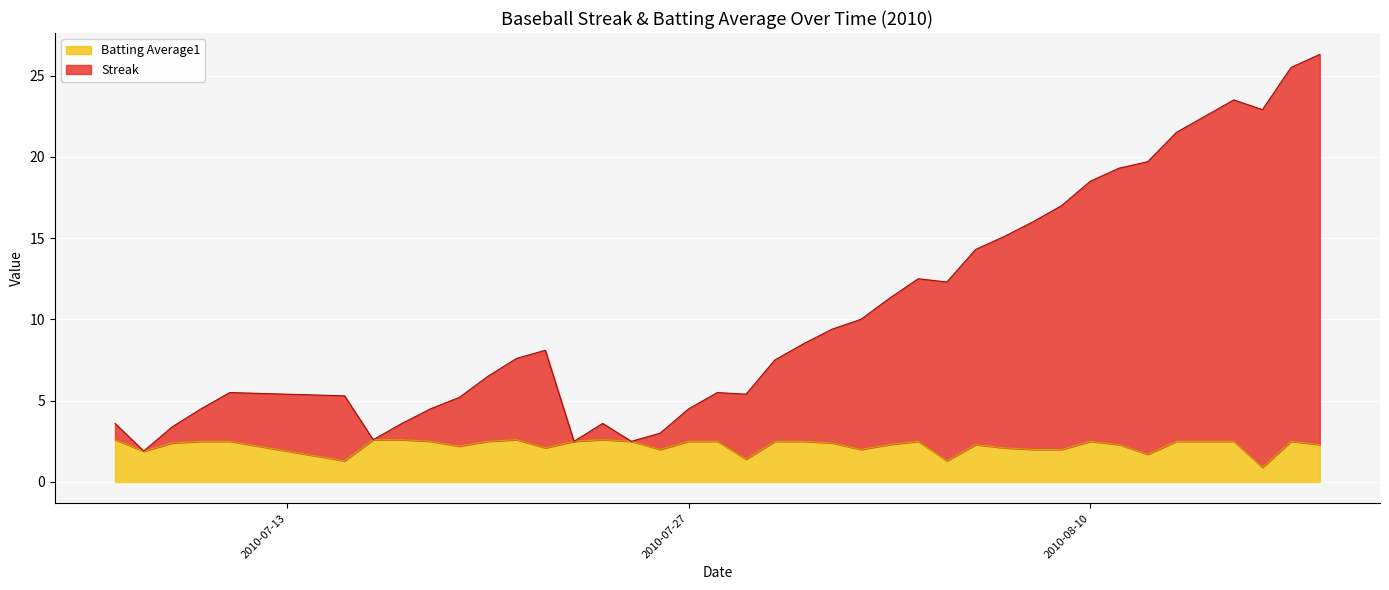

In Batting Average1, how many points are higher than both neighbors (excluding endpoints)?

6